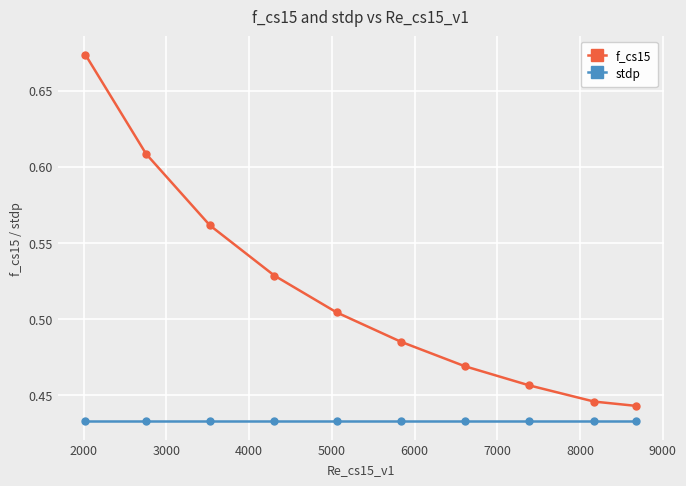

True or false: f_cs15 and stdp intersect in this chart.

False